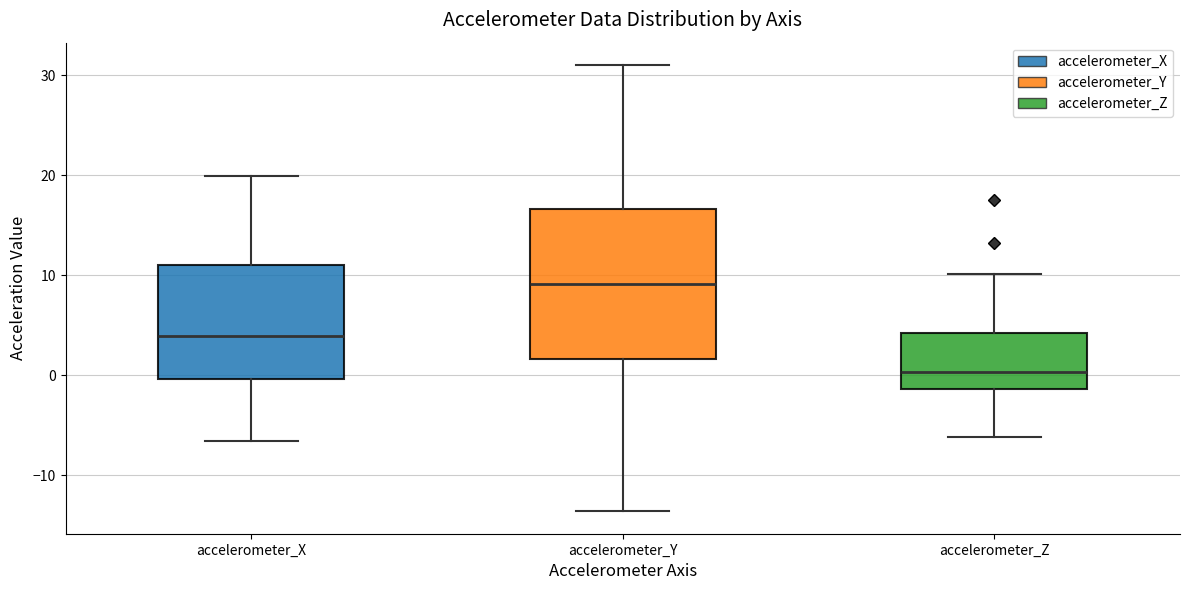

Reading left to right, transcribe this box plot: for each box, give where its median line is, the range the box spans, and where its two whiskers end, as read against the y-axis. The values are not printed on the chart, so give them approximately, as read against the axis.

accelerometer_X: median 4, box 0 to 11, whiskers -7 to 20
accelerometer_Y: median 9, box 2 to 17, whiskers -14 to 31
accelerometer_Z: median 0, box -1 to 4, whiskers -6 to 10